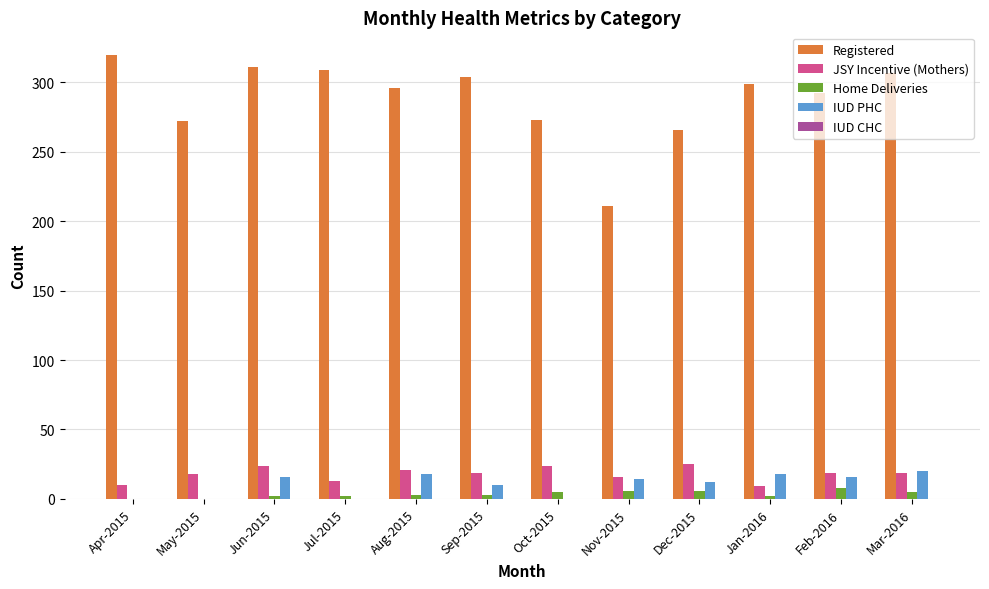

Which series has the largest total across all categories?

Registered